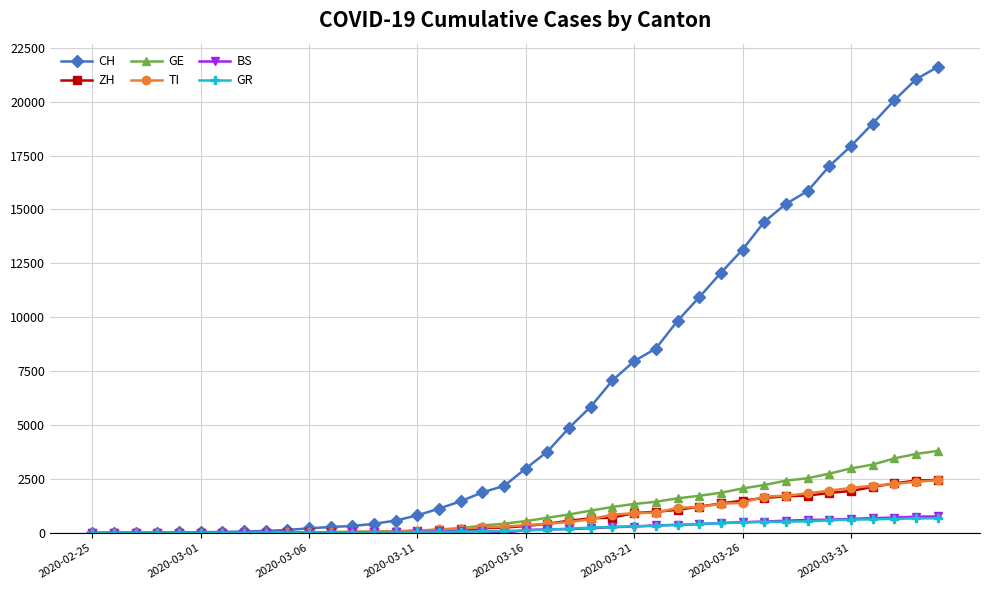

What is the maximum value for CH?

21605